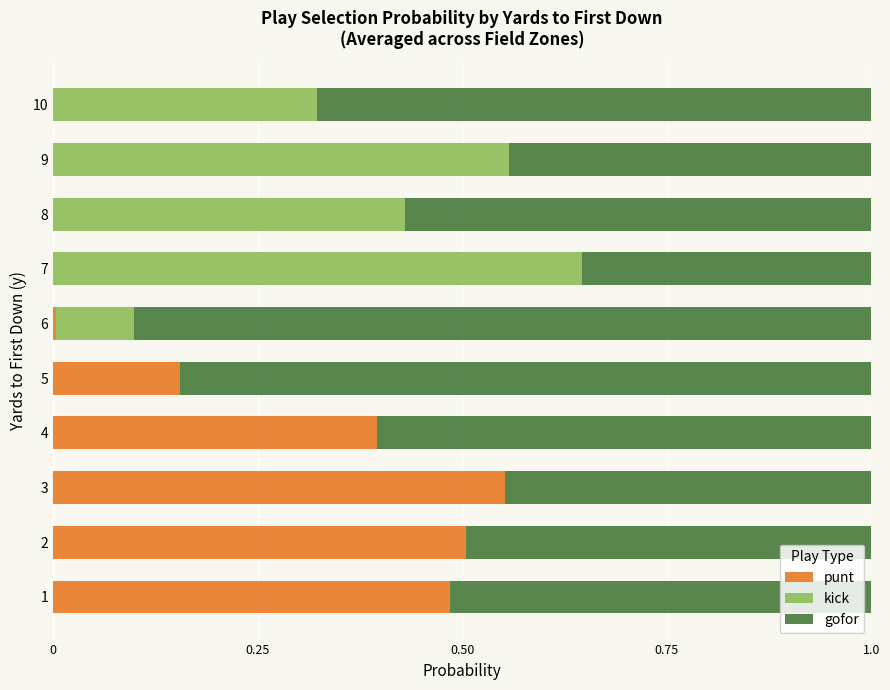

What is the total value across all series at 5?

1.0